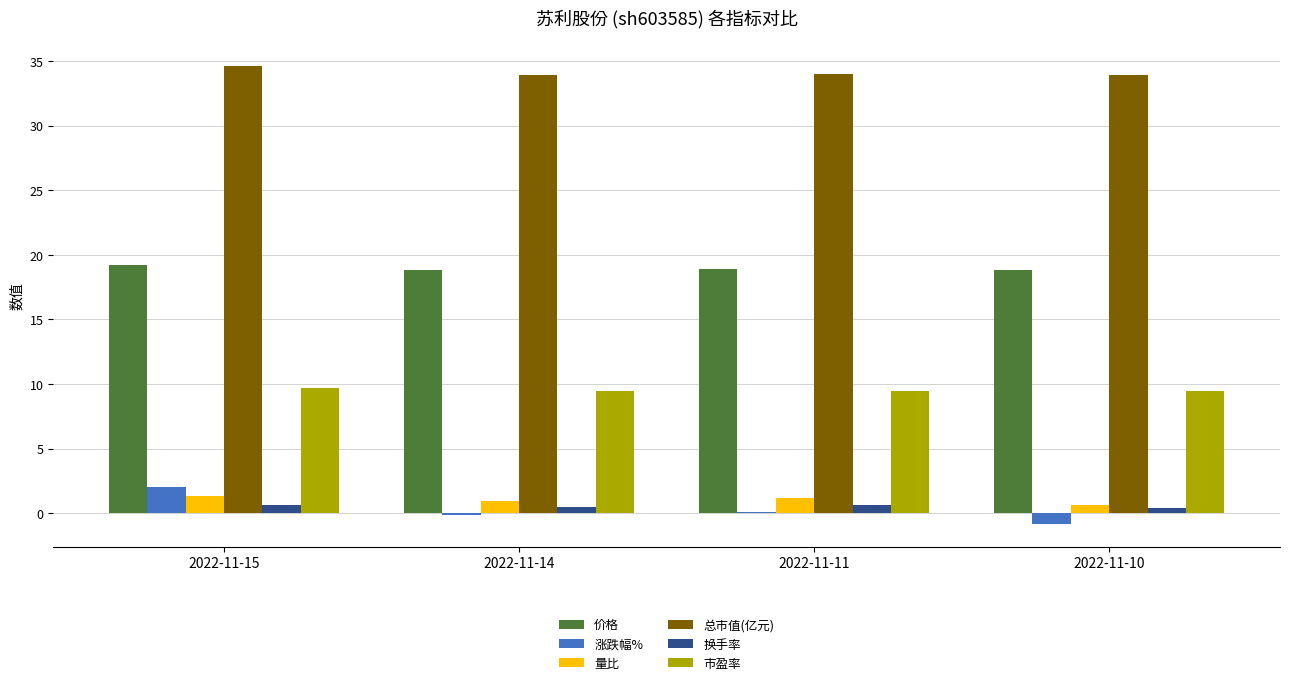

How many data points does each series have?

4